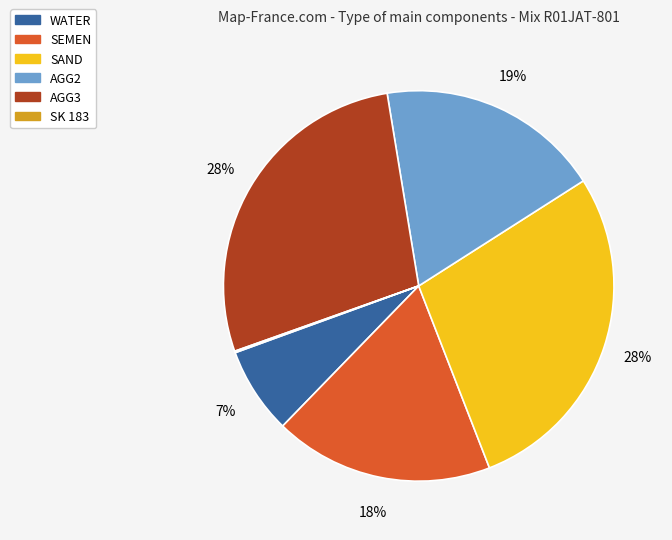

The SEMEN slice represents 26% of the pie. True or false?

False